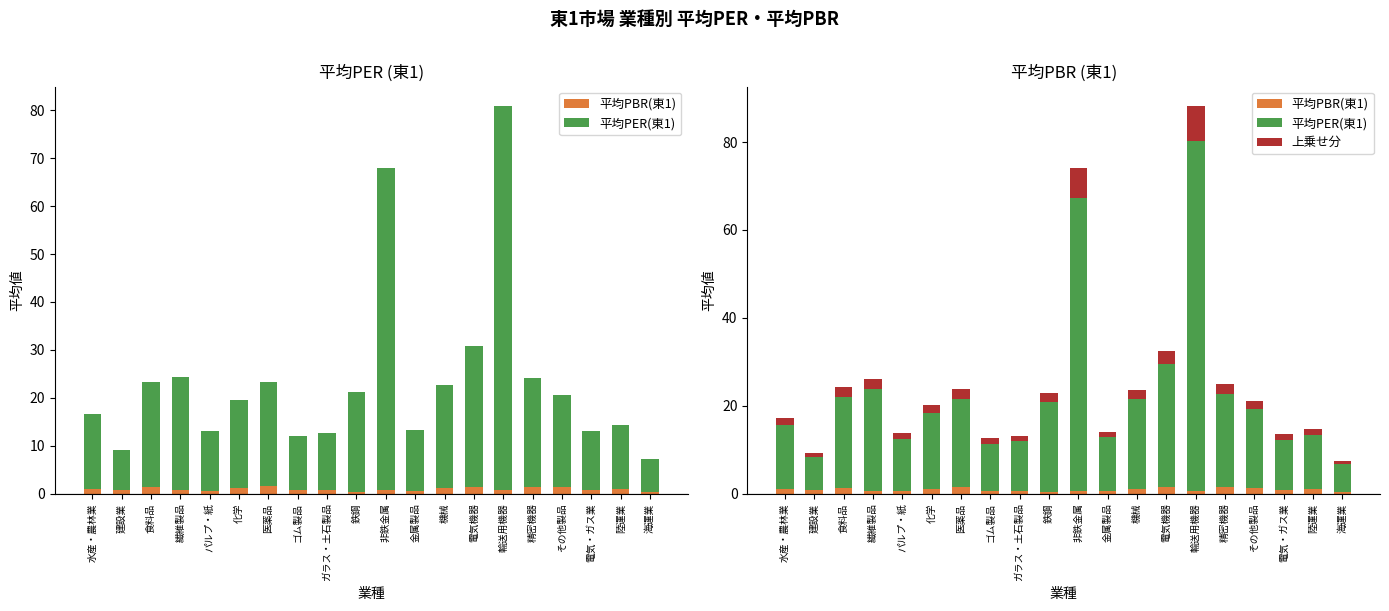

The 平均PER(東1) series shows 3.9 at 水産・農林業. True or false?

False